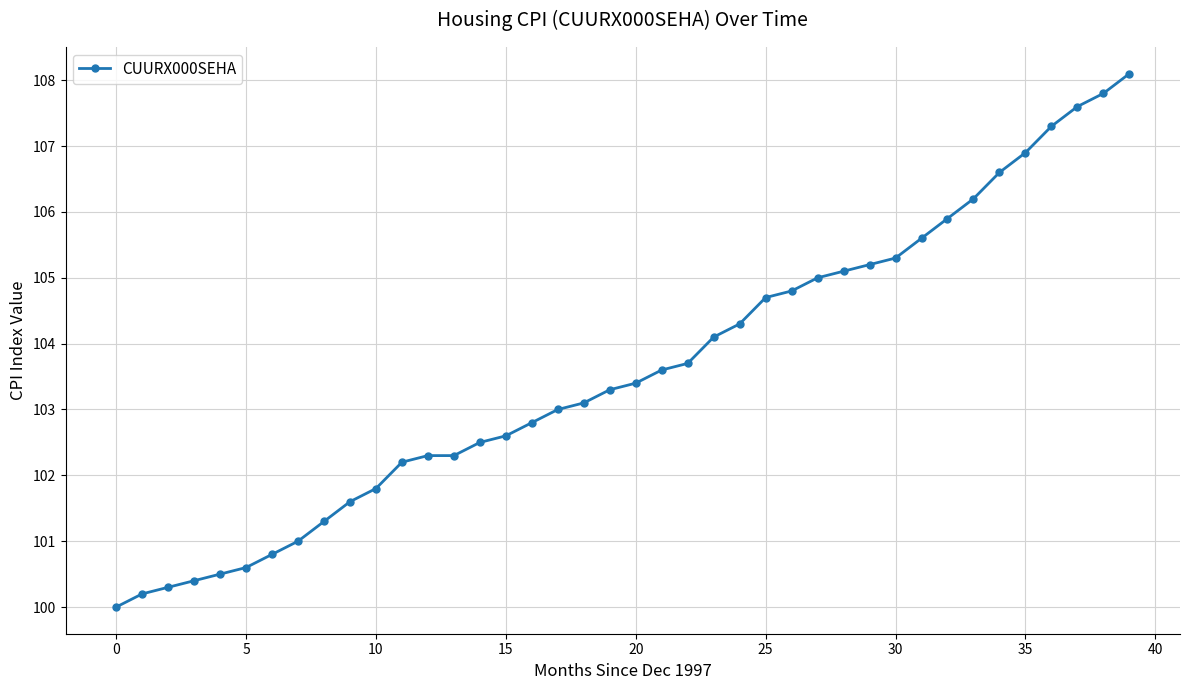

What is the difference between the maximum and minimum values?

8.1